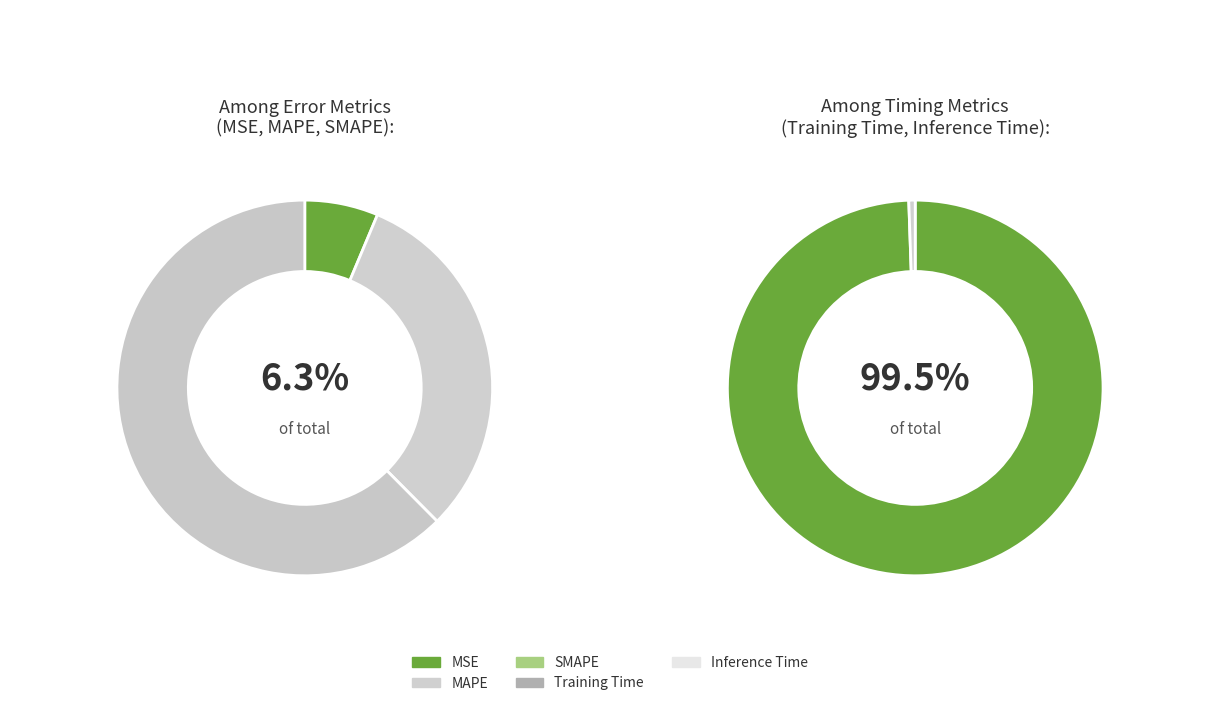

Do Inference Time and SMAPE together represent more than half of the pie?

No